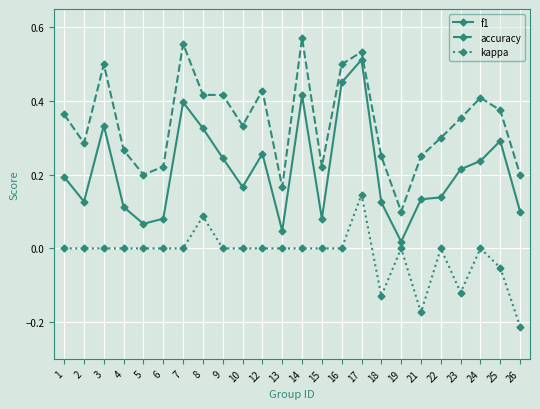

Between 7 and 10, which series saw the biggest shift?

f1